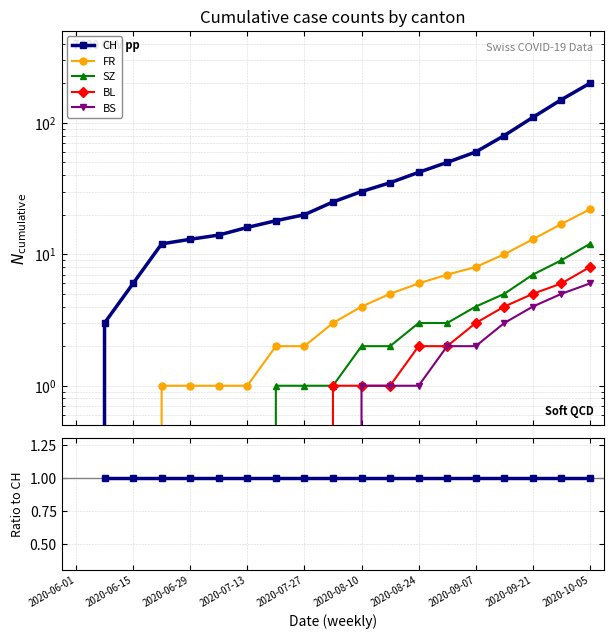

How many categories are shown in the chart?

19